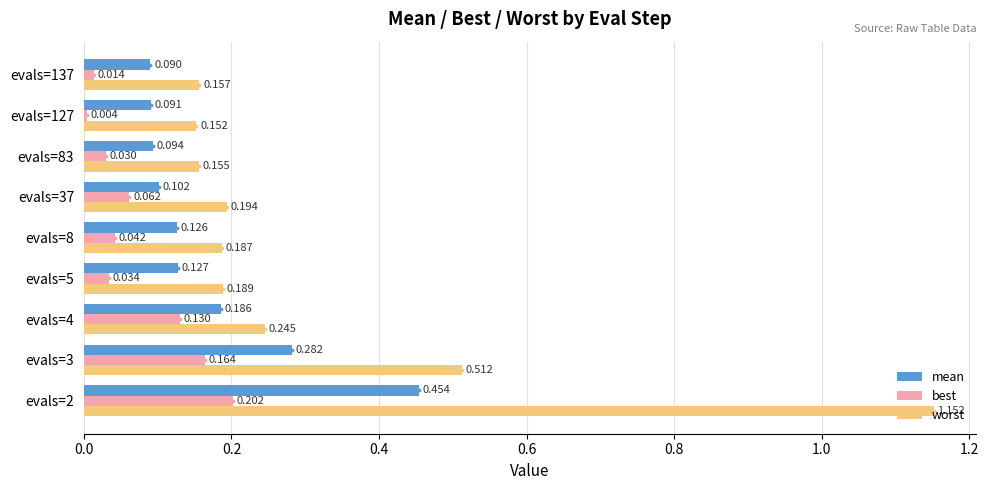

Which series changed the most between evals=4 and evals=8?

best